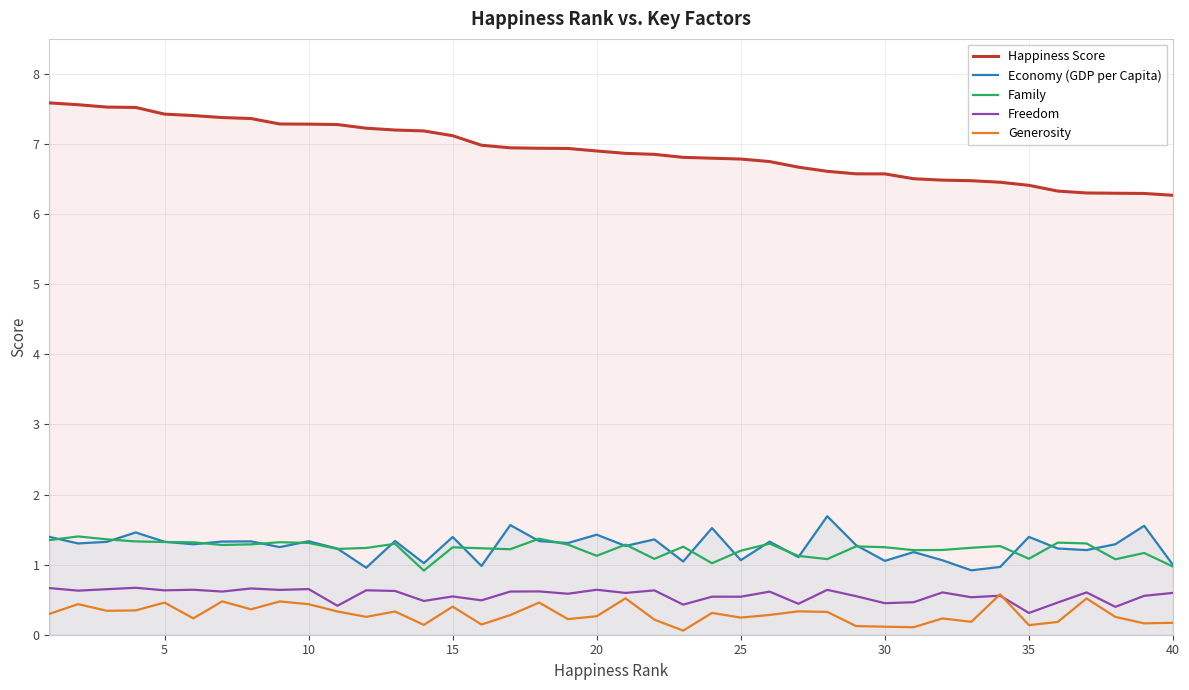

What is the value of the Family point at the 2nd from the left?

1.4